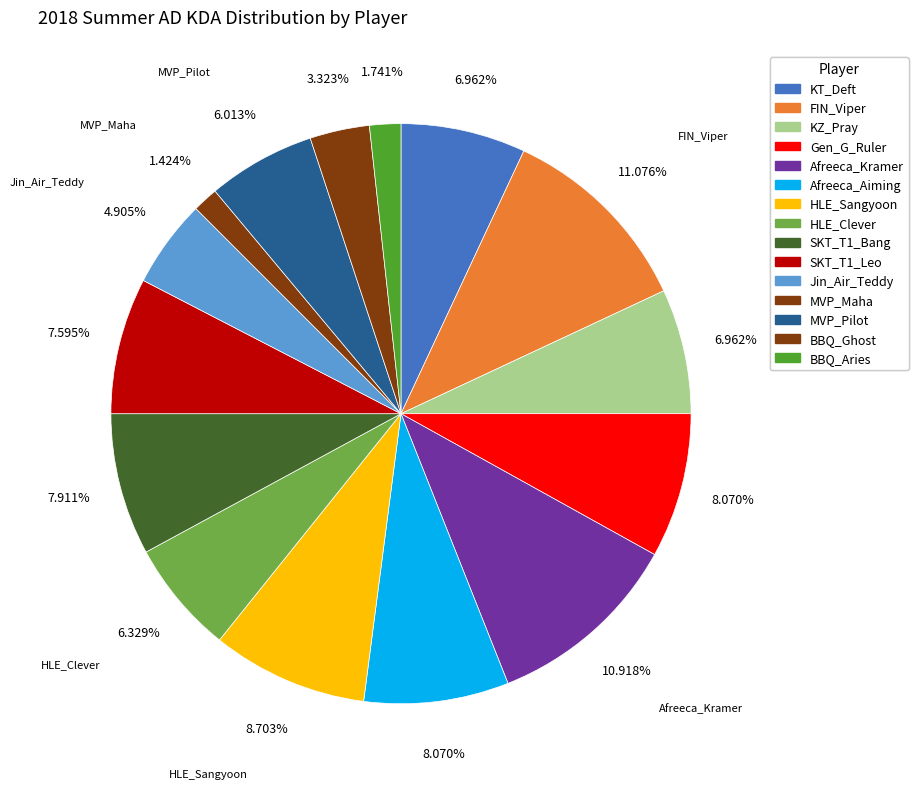

What is the smallest slice in the pie chart?

MVP_Maha